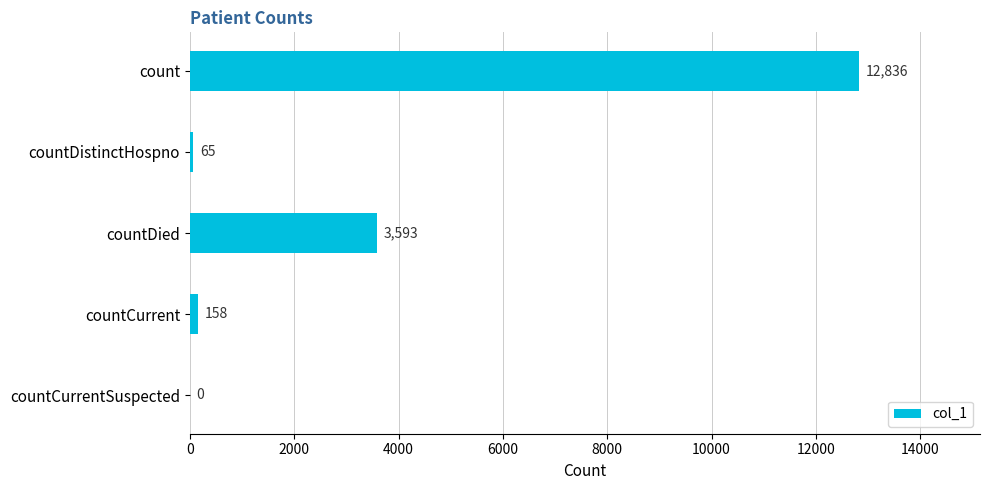

What is the greatest value displayed?

12836